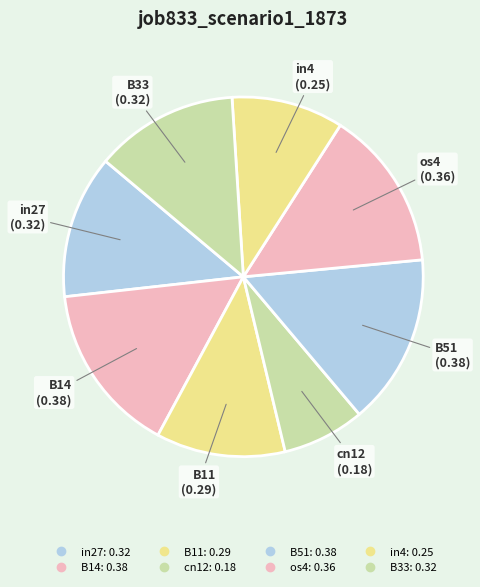

Do in4 and B11 together represent more than half of the pie?

No